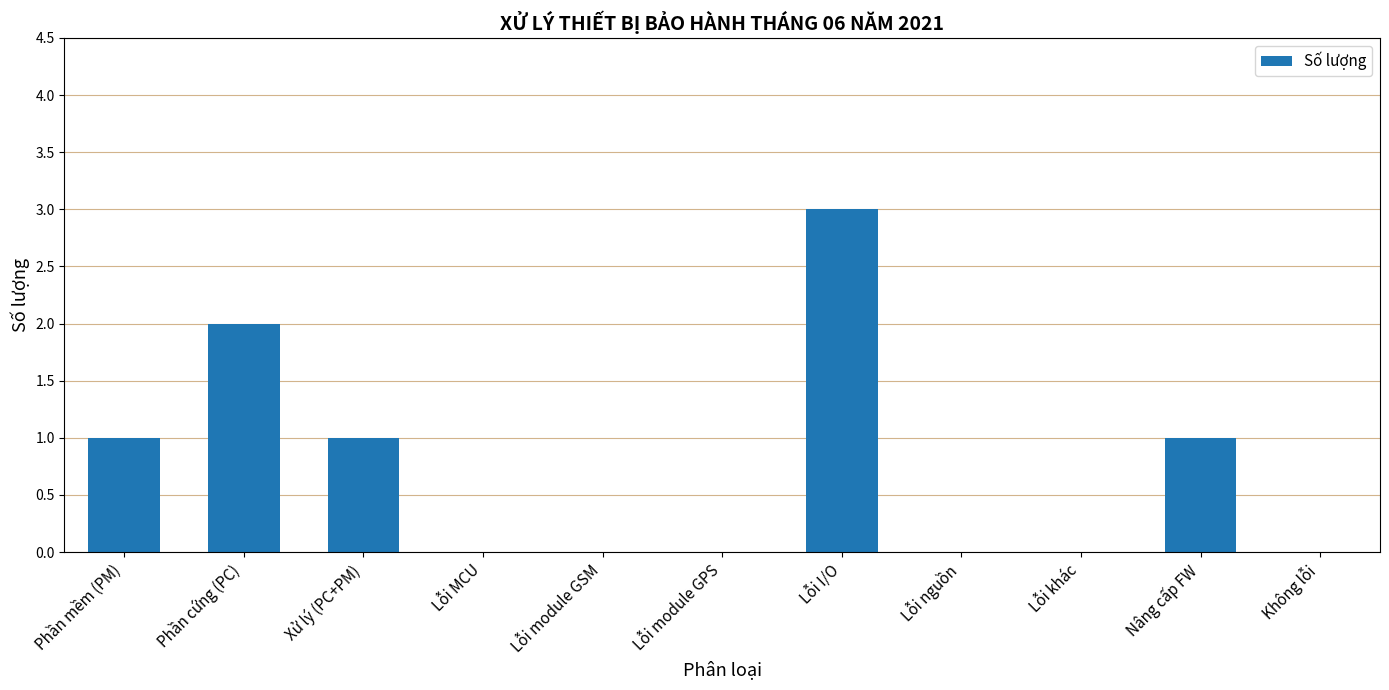

What is the sum of all values?

8